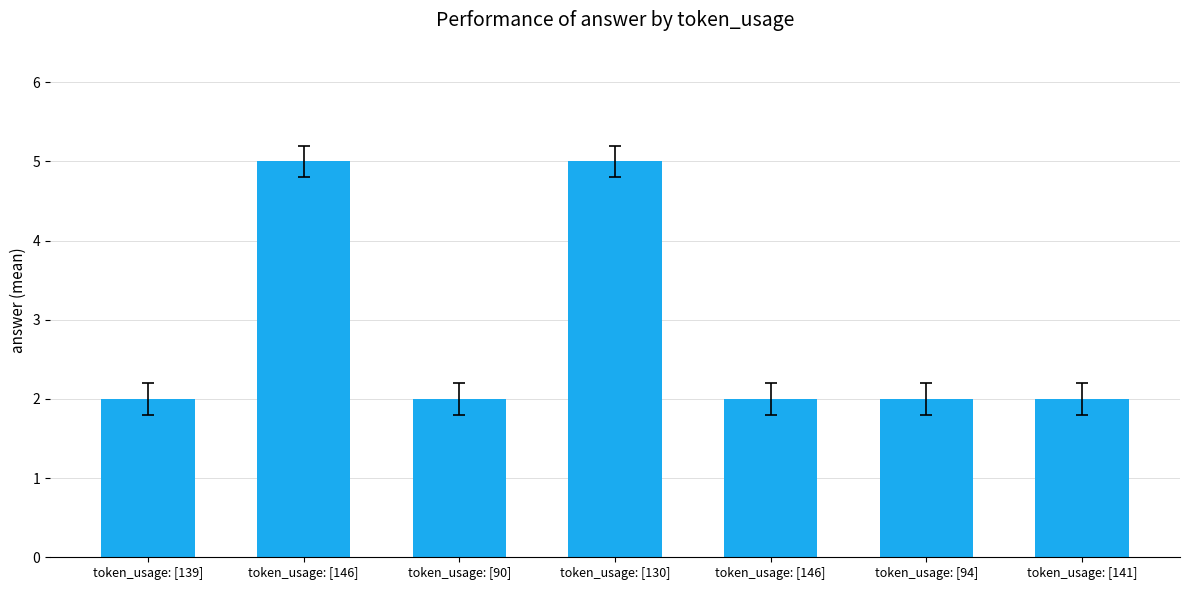

Reading right to left, list all the values displayed in this chart.

token_usage: [141]=2	token_usage: [94]=2	token_usage: [146]=2	token_usage: [130]=5	token_usage: [90]=2	token_usage: [146]=5	token_usage: [139]=2